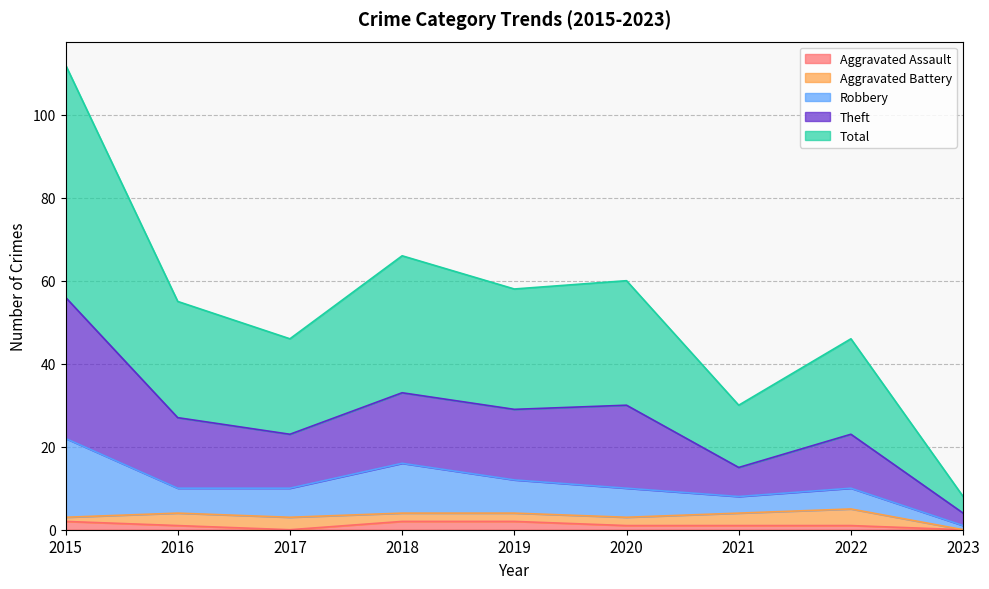

What is the difference between the second highest and minimum values in the Aggravated Assault series?

2